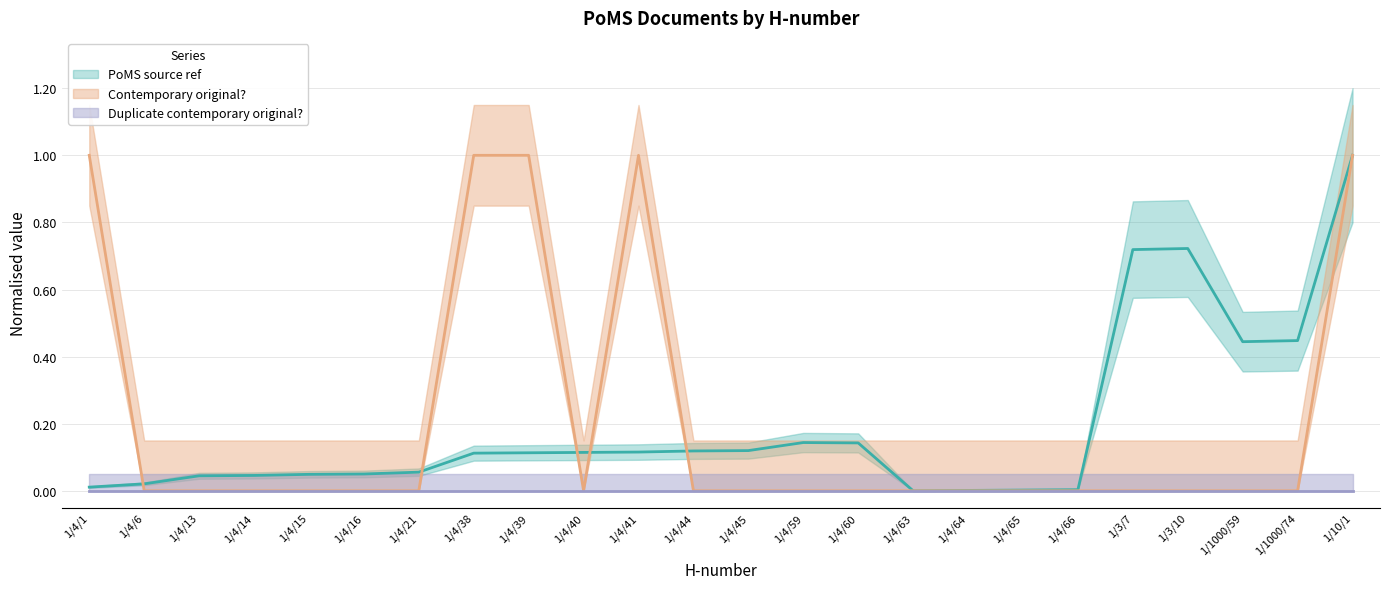

How many categories are shown in the chart?

24